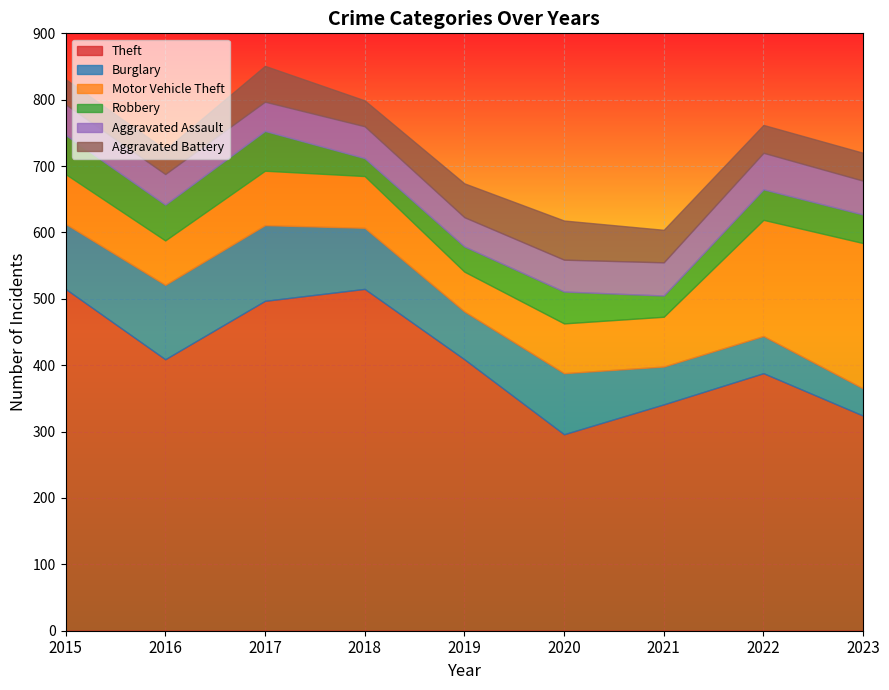

Rank the series at 2020 from lowest to highest value.

Robbery, Aggravated Assault, Aggravated Battery, Motor Vehicle Theft, Burglary, Theft